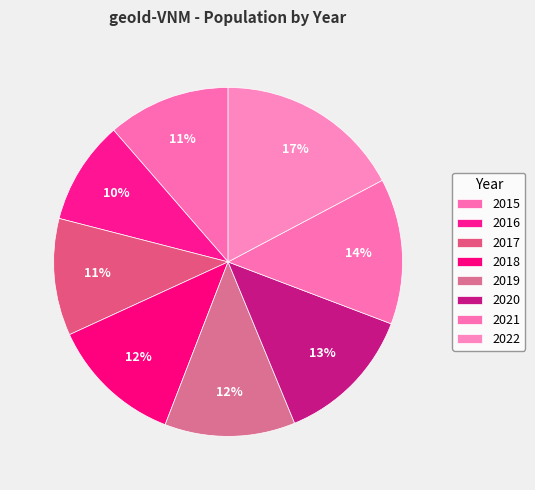

Which has a higher value, 2015 or 2018?

2018